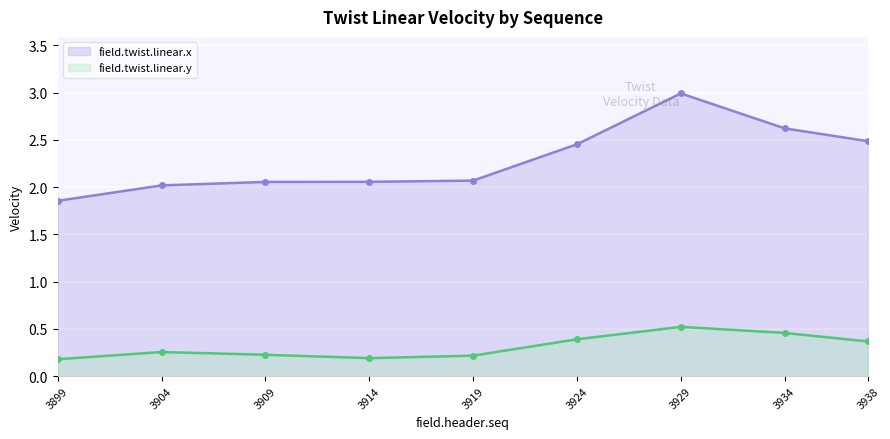

What is the total value across all series at 3899?

2.0